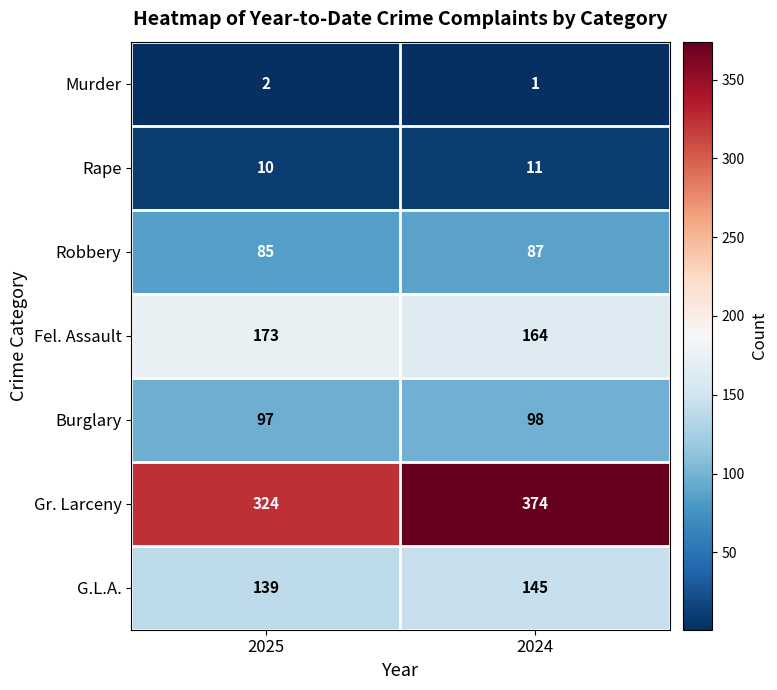

What is the sum of the Murder values at 2024 and 2025?

3